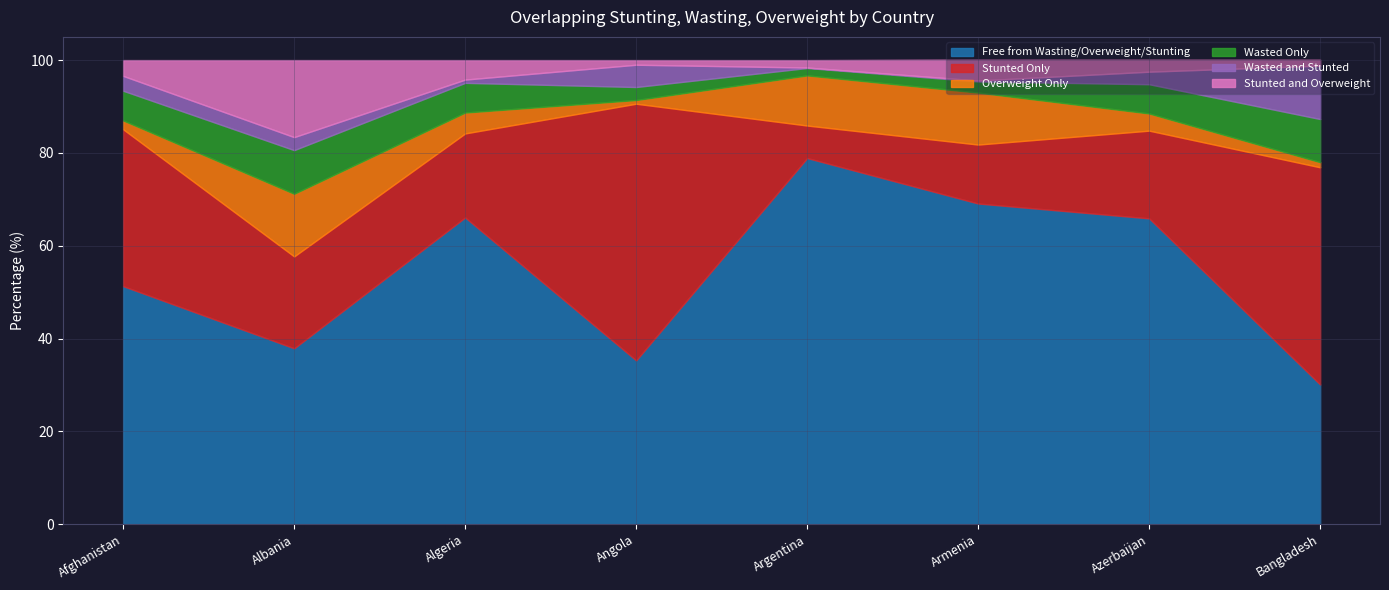

How many interior local valleys does the Wasted Only series have?

1